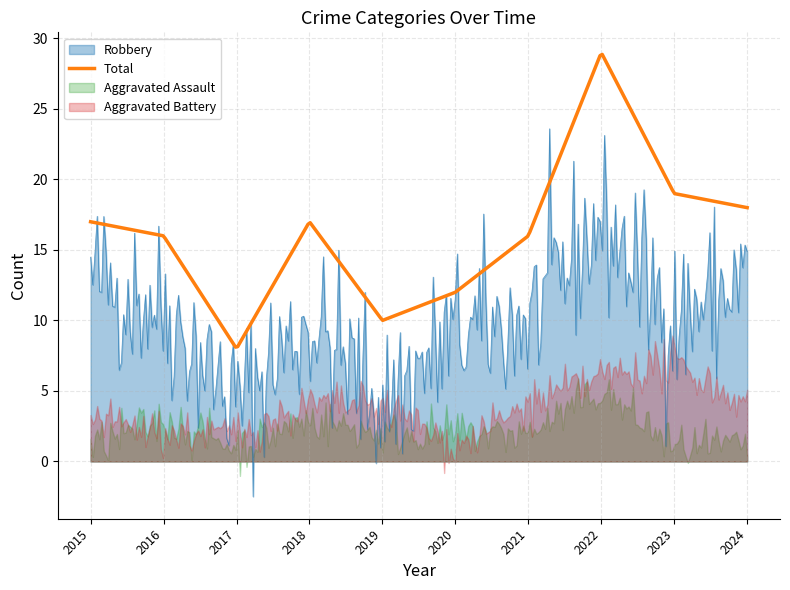

Reading left to right, list all the values displayed in this chart.

Aggravated Assault: 2015=1	2016=3	2017=1	2018=3	2019=2	2020=2	2021=2	2022=5	2023=1	2024=1
Aggravated Battery: 2015=3	2016=2	2017=2	2018=4	2019=4	2020=1	2021=4	2022=6	2023=7	2024=4
Robbery: 2015=13	2016=11	2017=4	2018=10	2019=4	2020=9	2021=10	2022=17	2023=10	2024=13
Total: 2015=17	2016=16	2017=8	2018=17	2019=10	2020=12	2021=16	2022=29	2023=19	2024=18